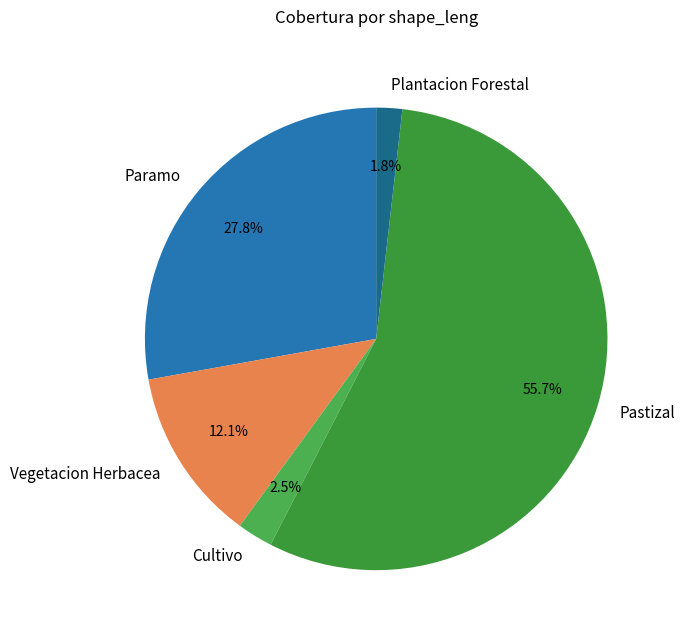

To the nearest percent, what is the average slice percentage?

20%